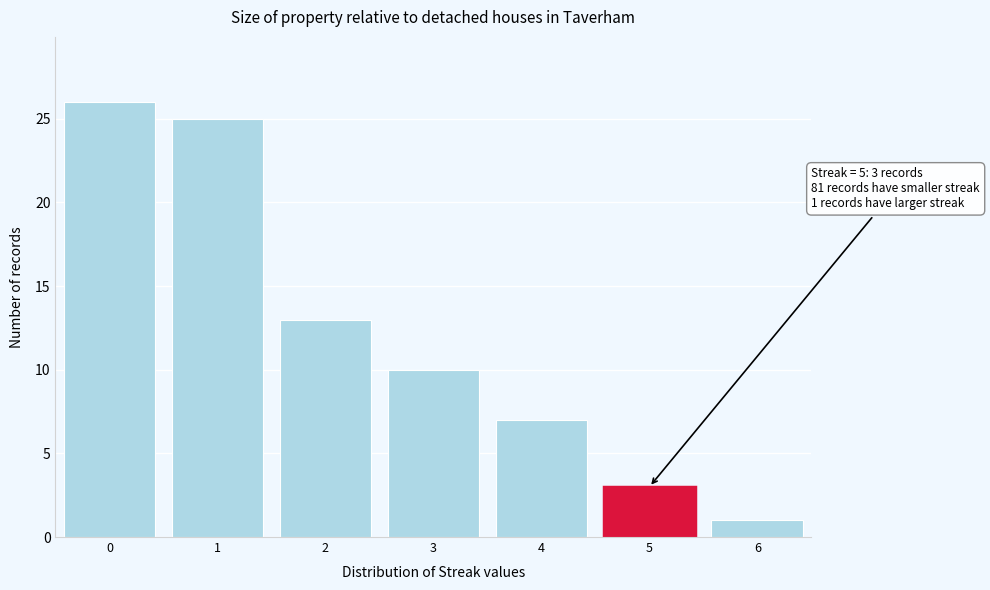

Which range on the x-axis has the tallest bar?

-0.5 to 0.5